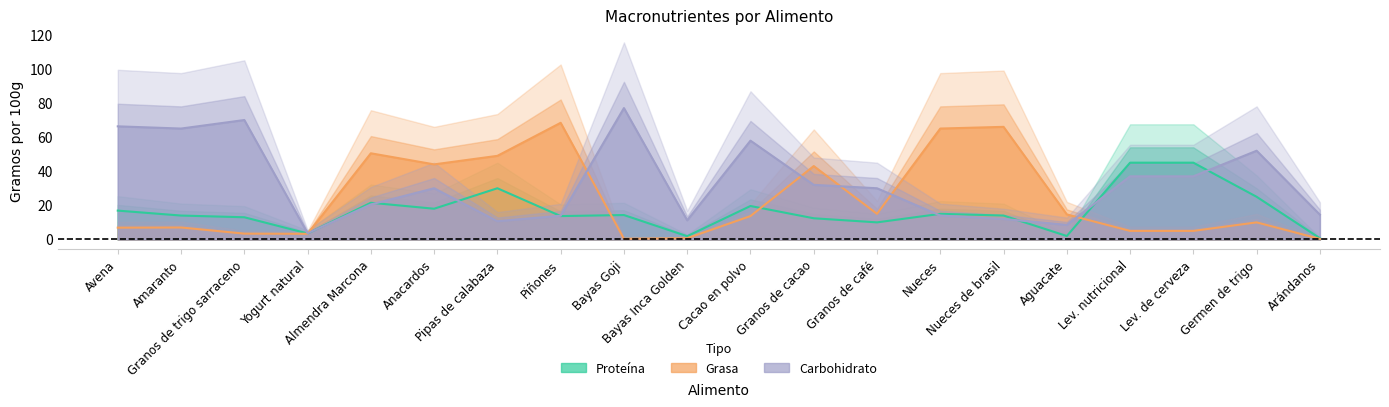

How many lines are shown in the chart?

3